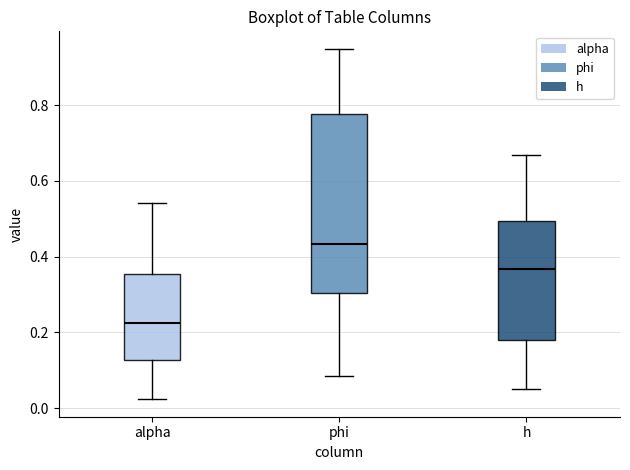

Reading left to right, transcribe this box plot: for each box, give where its median line is, the range the box spans, and where its two whiskers end, as read against the y-axis. The values are not printed on the chart, so give them approximately, as read against the axis.

alpha: median 0.22, box 0.12 to 0.36, whiskers 0.02 to 0.54
phi: median 0.44, box 0.30 to 0.78, whiskers 0.08 to 0.94
h: median 0.36, box 0.18 to 0.50, whiskers 0.06 to 0.66